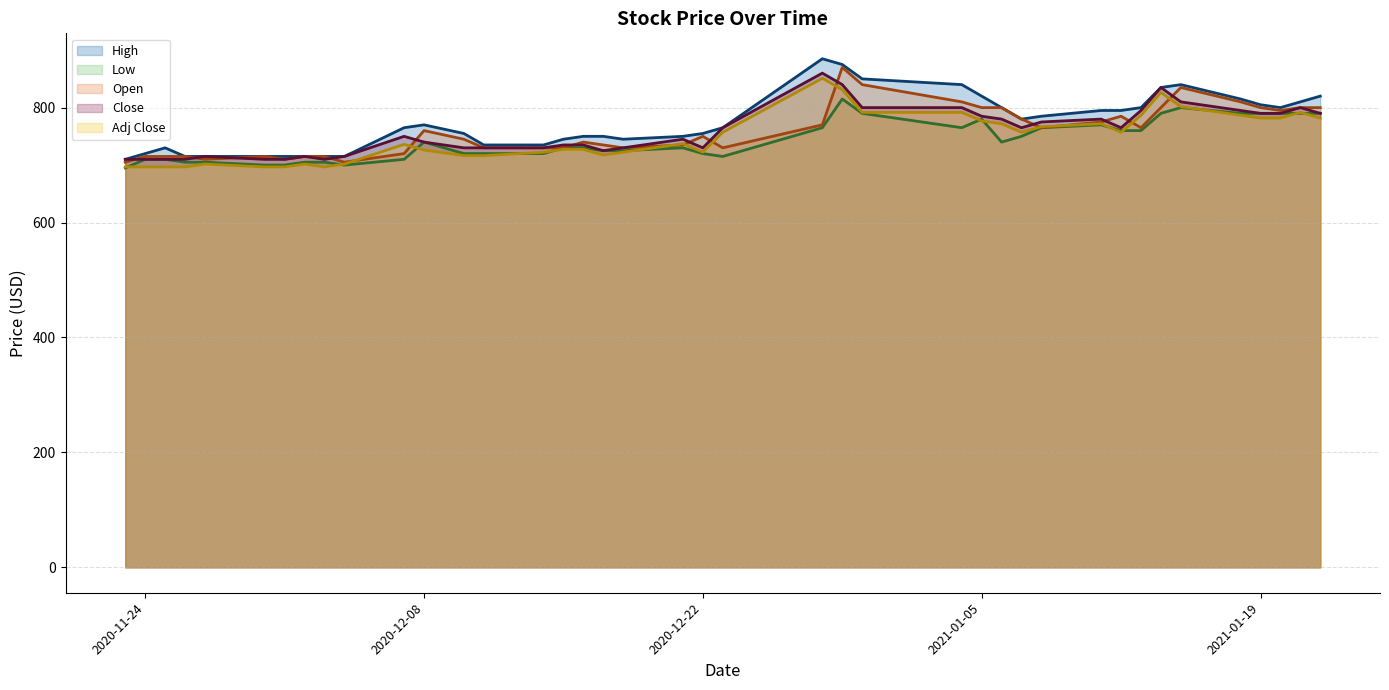

What is the greatest value displayed?

885.0